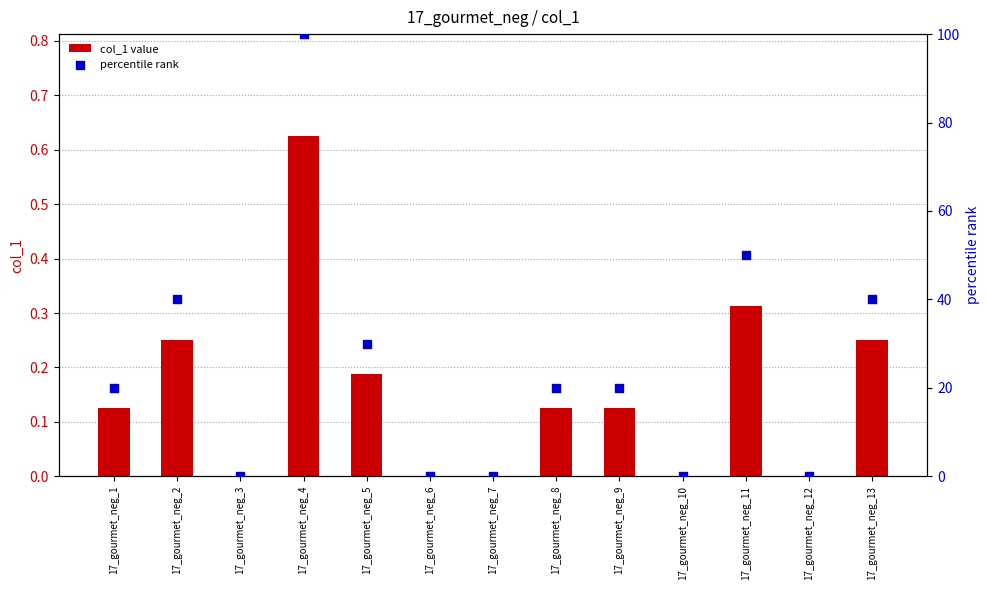

At how many categories does at least one series exceed 41?

2